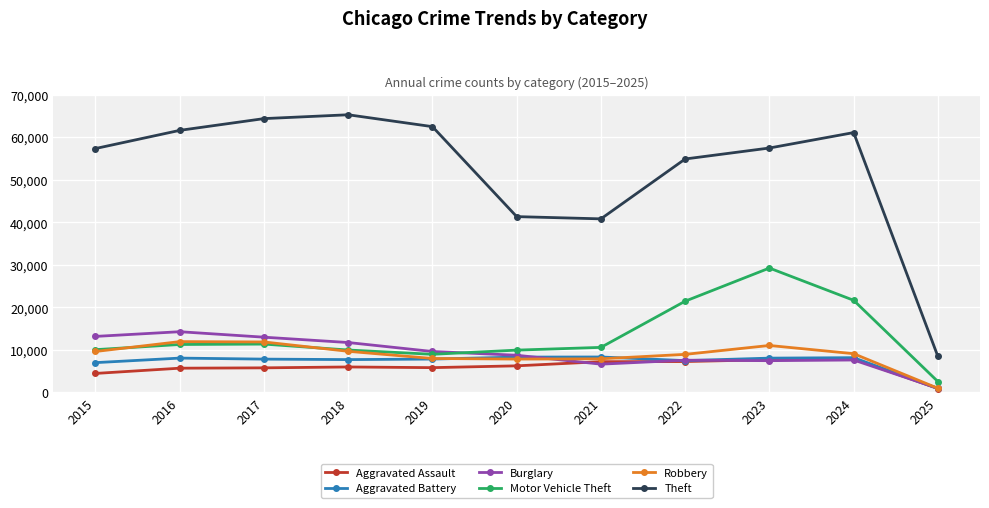

What is the value of the Motor Vehicle Theft point at the 4th from the left?

9985